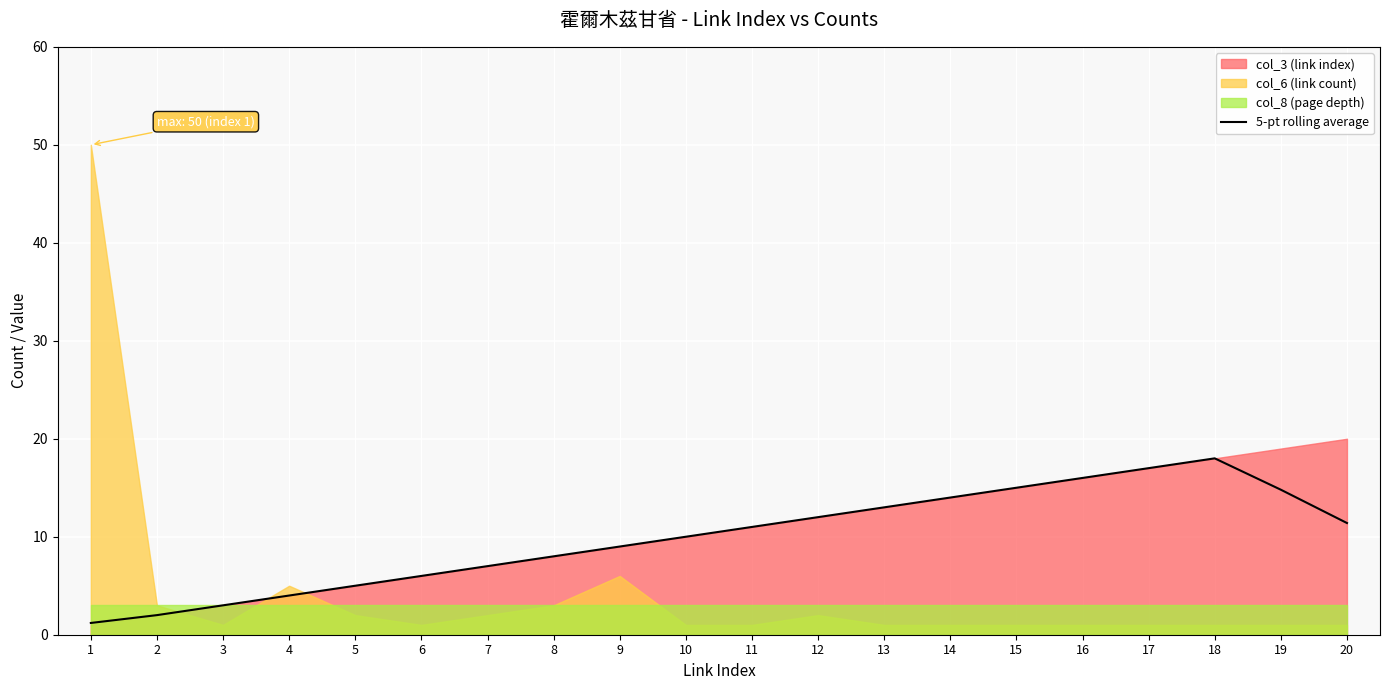

Rank the categories by value from highest to lowest.

18, 17, 16, 15, 19, 14, 13, 12, 20, 11, 10, 9, 8, 7, 6, 5, 4, 3, 2, 1